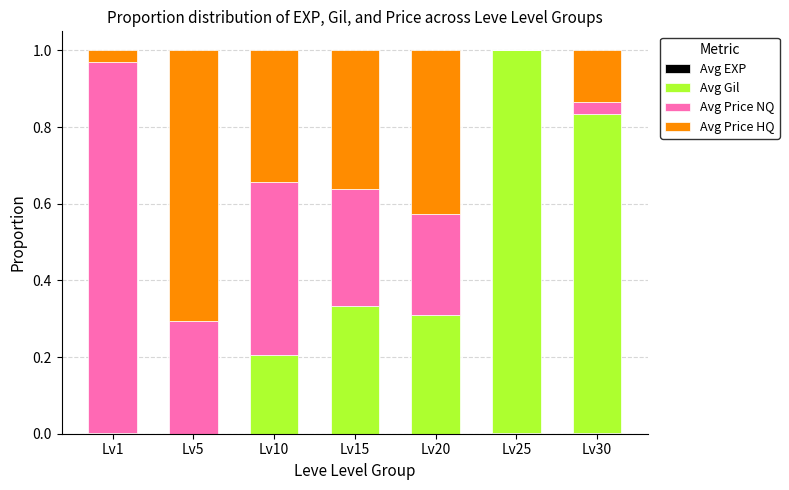

What is the average value of the Avg Price NQ series?

0.3